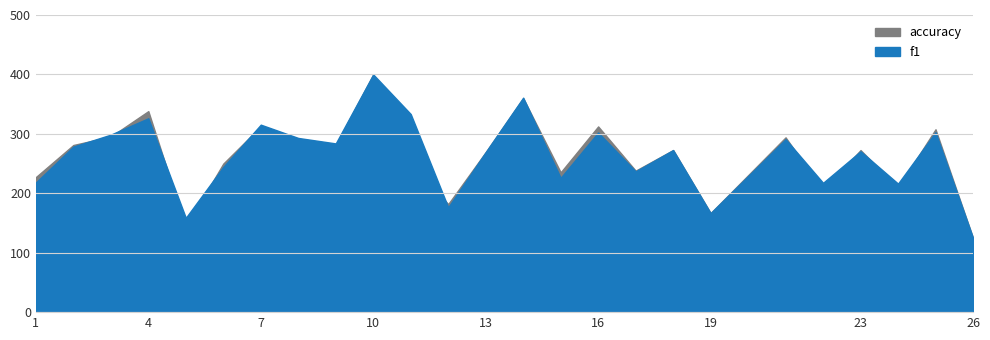

Is the value of f1 at 8 greater than the value of accuracy at 12?

Yes